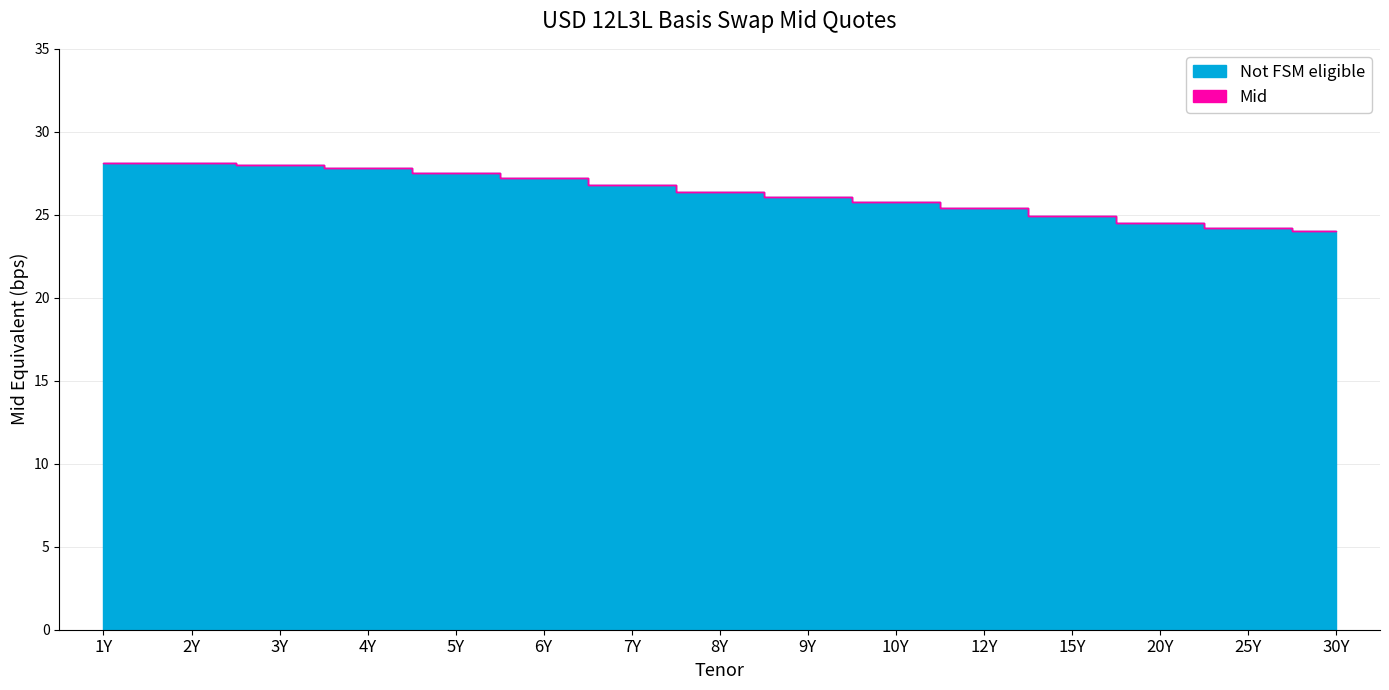

True or false: Effective and Mid cross at least once.

False